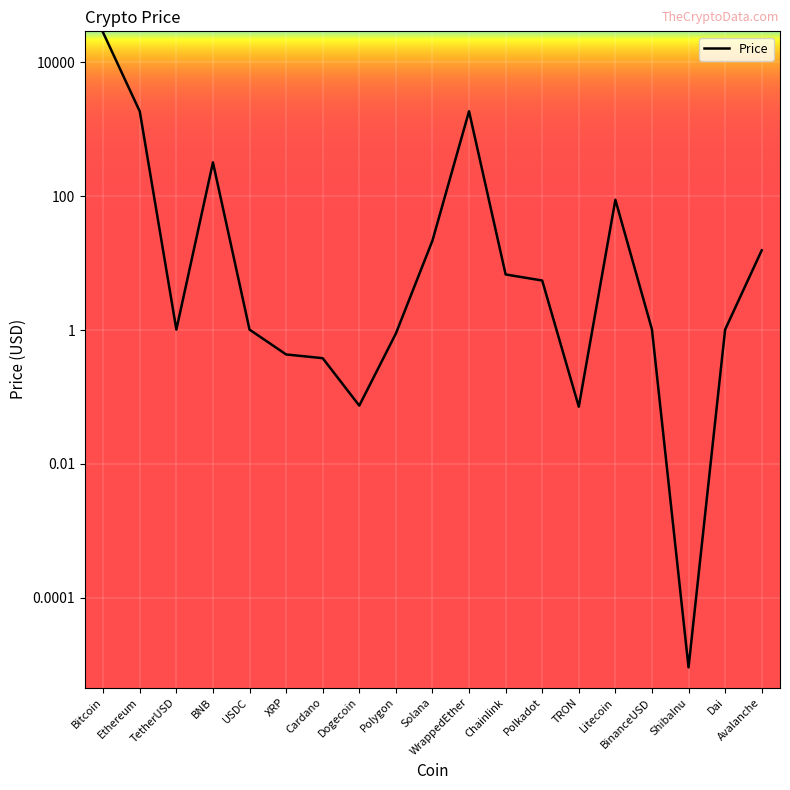

Where is the data nearest to the value 13895?

WrappedEther